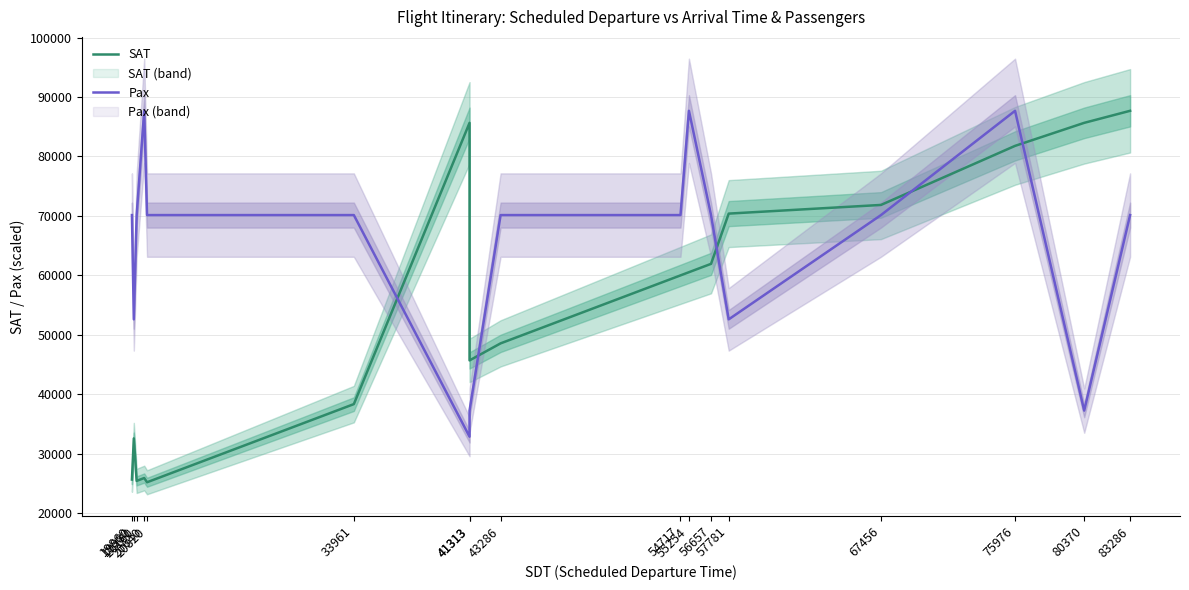

Count the number of categories in the chart.

17